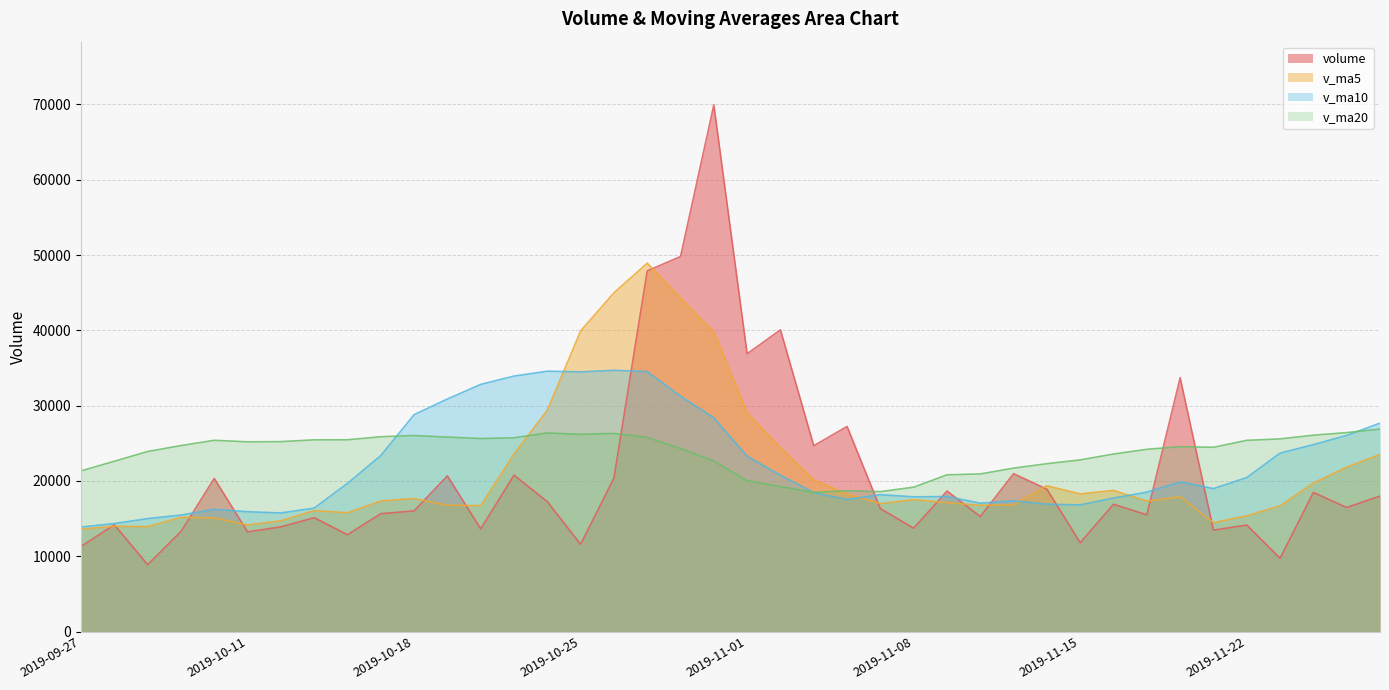

How many interior local peaks does the v_ma5 series have?

9